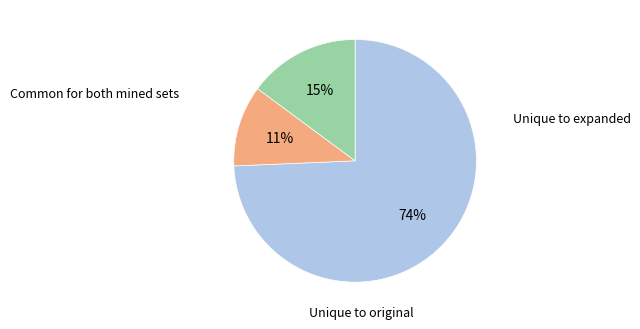

Is there any slice that represents more than half of the pie?

Yes